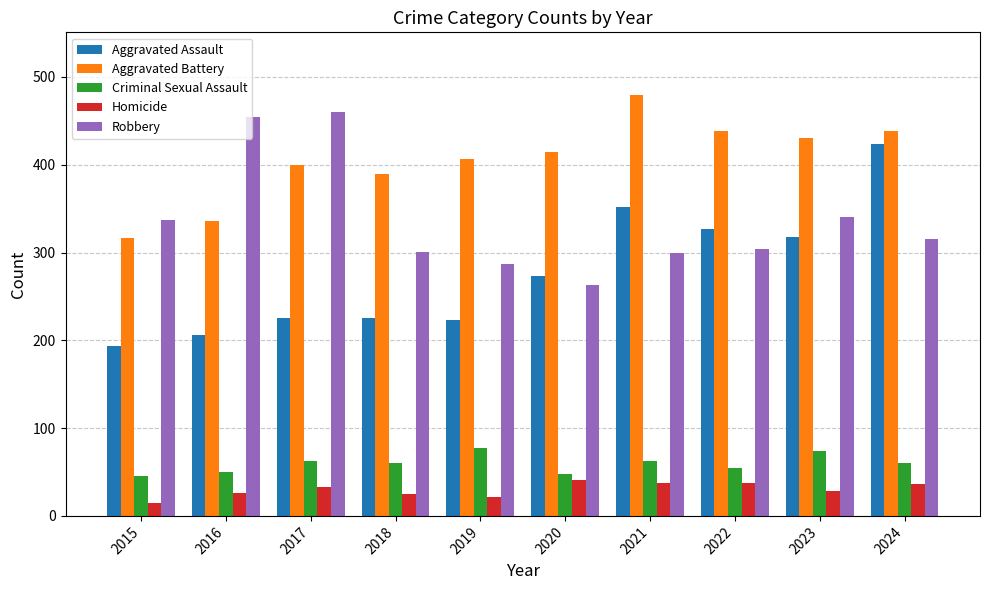

Which category has the lowest value in the Robbery series?

2020